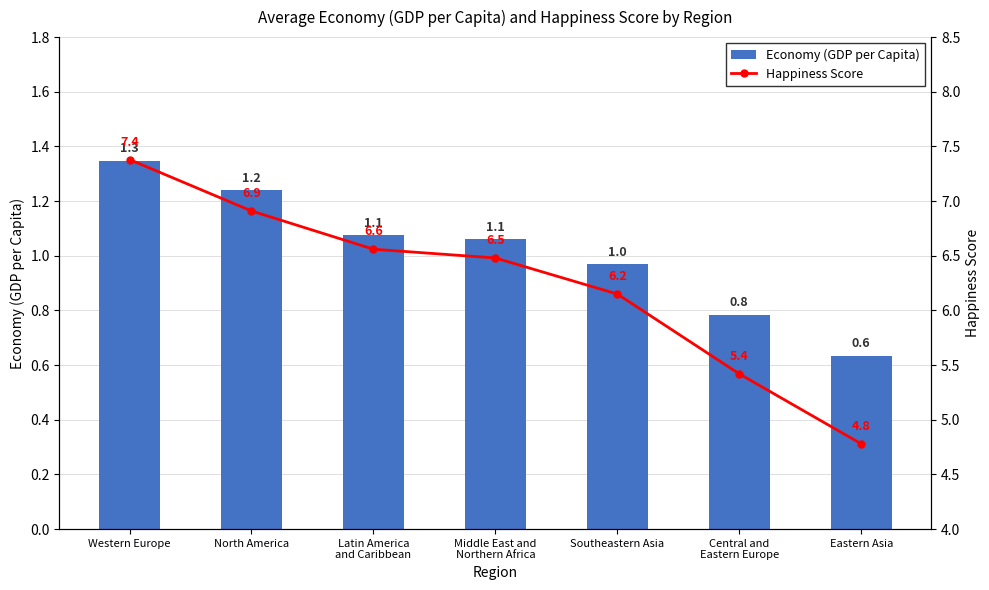

What is the label of the 4th bar from the right?

Middle East and
Northern Africa